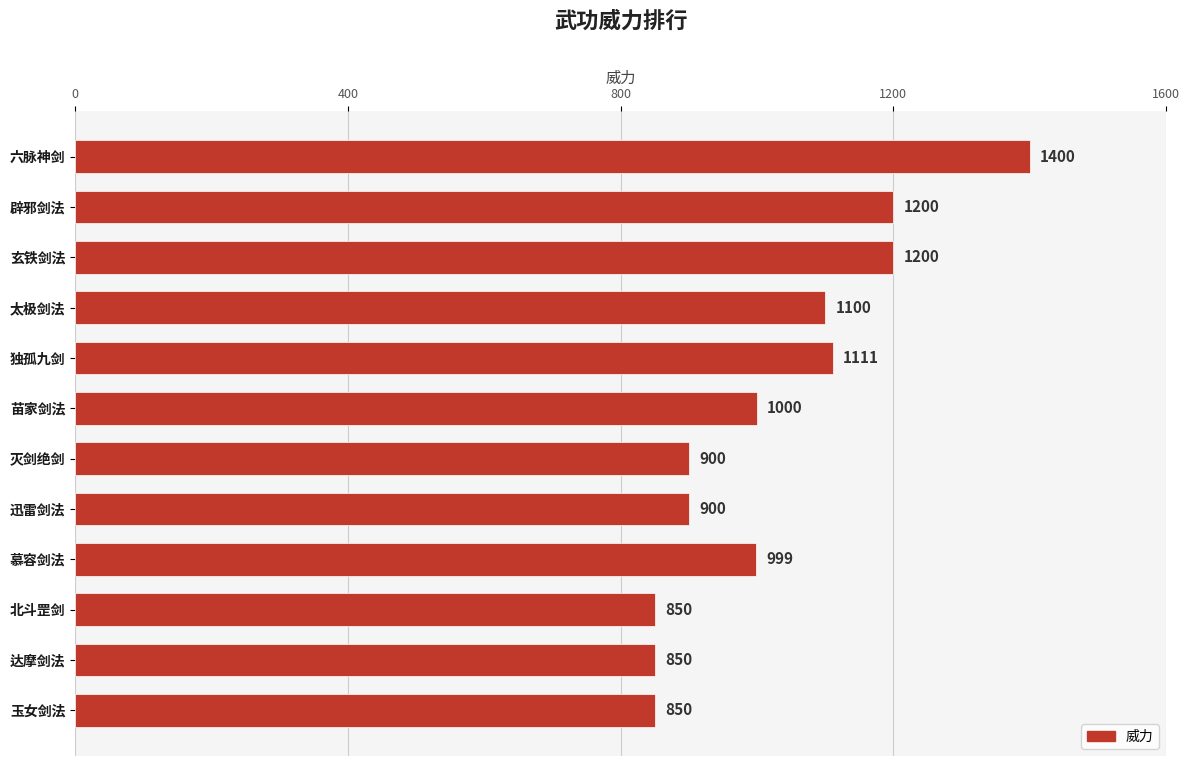

What is the change in value from 太极剑法 to 北斗罡剑?

-250